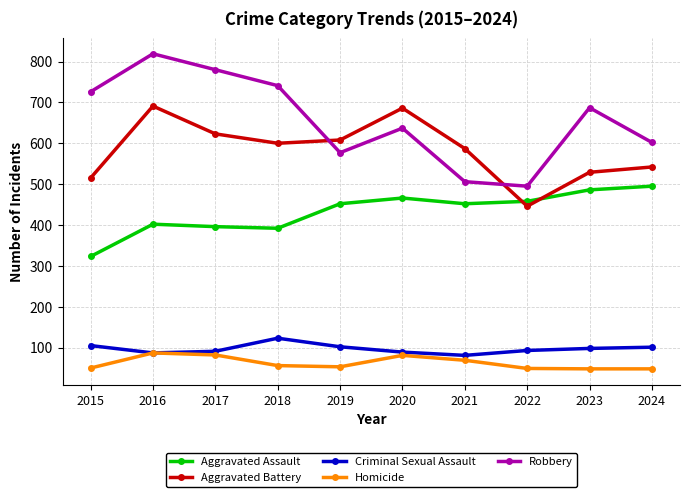

What is the value of the Robbery point at the 9th from the left?

687